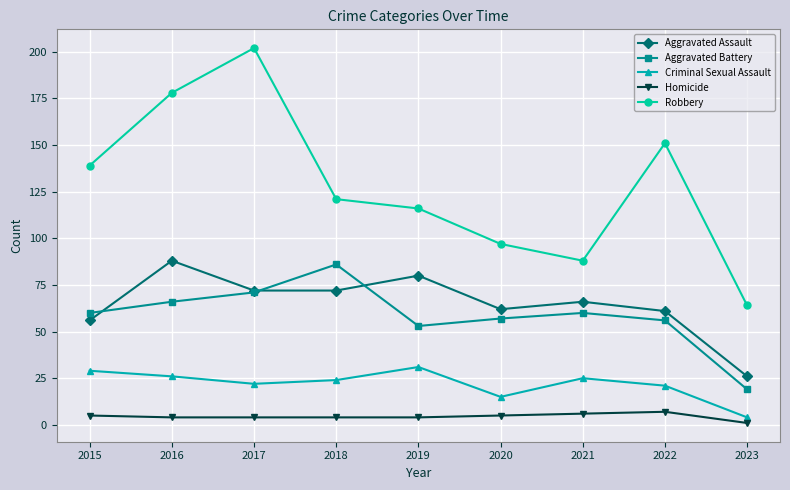

Which series has the widest spread of values?

Robbery